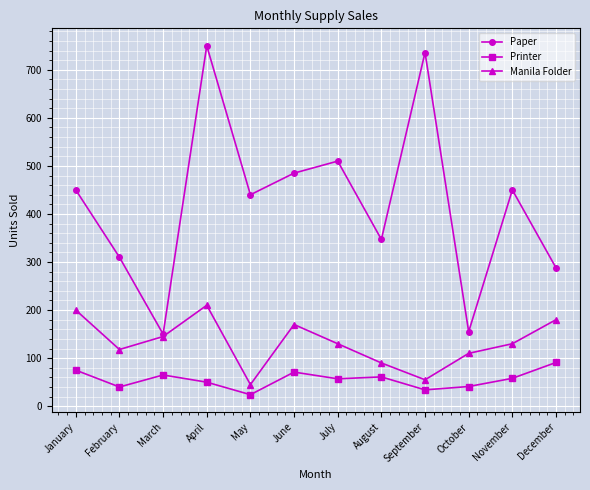

Which series has the largest range (max minus min)?

Paper